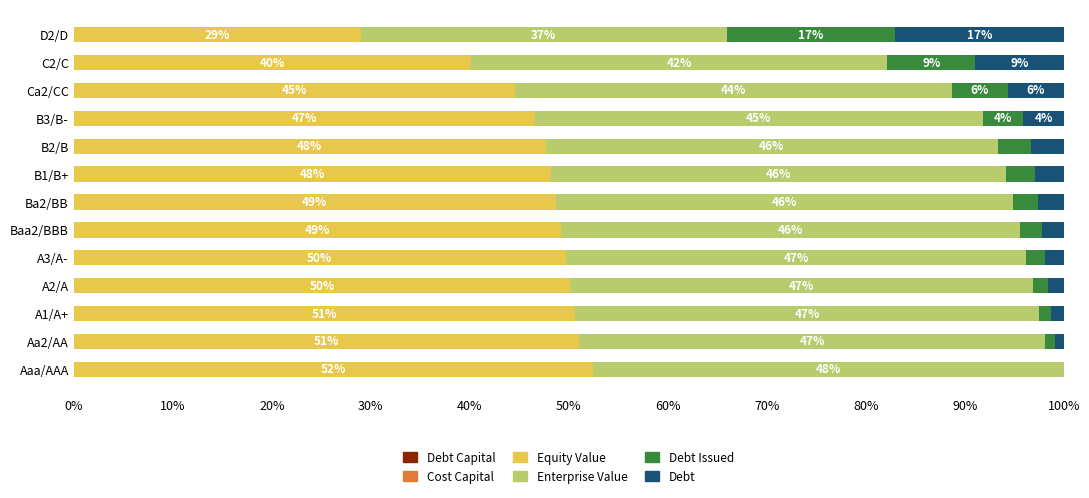

Which series has the largest total across all categories?

Equity Value